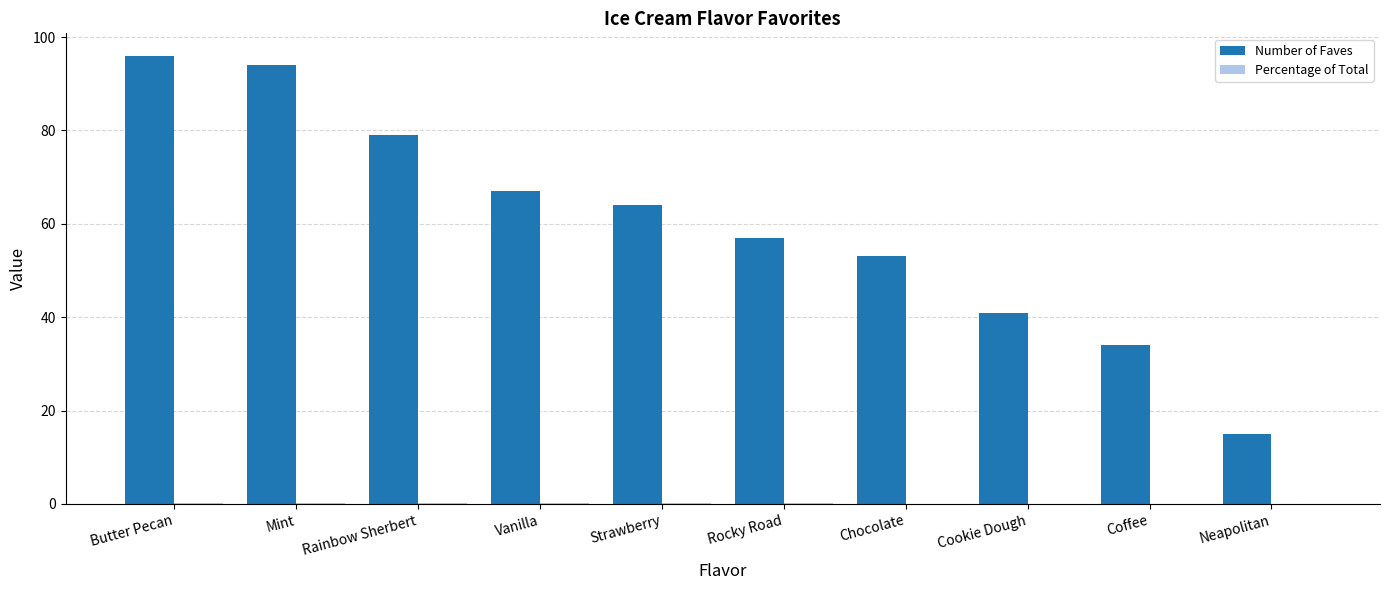

Which series has the largest total across all categories?

Number of Faves